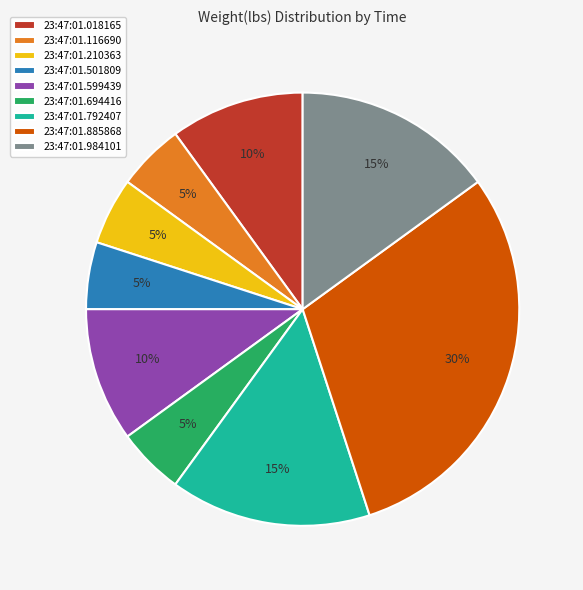

To the nearest percent, what percentage of the pie is 23:47:01.210363?

5%